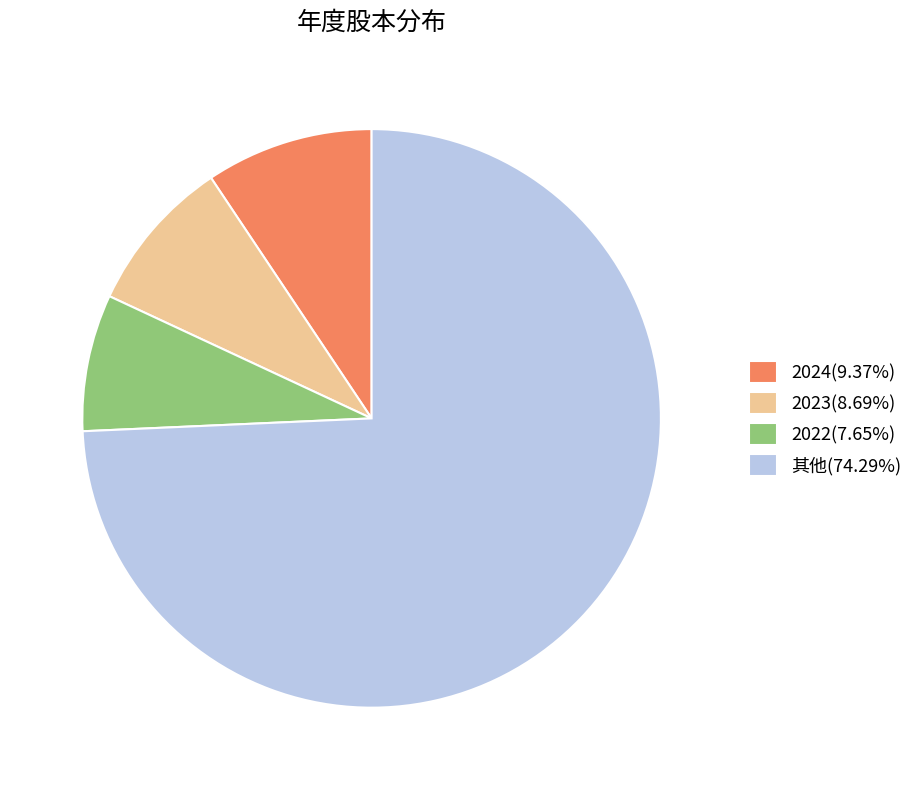

Is the sum of 2024(9.37%) and 其他(74.29%) greater than half?

Yes